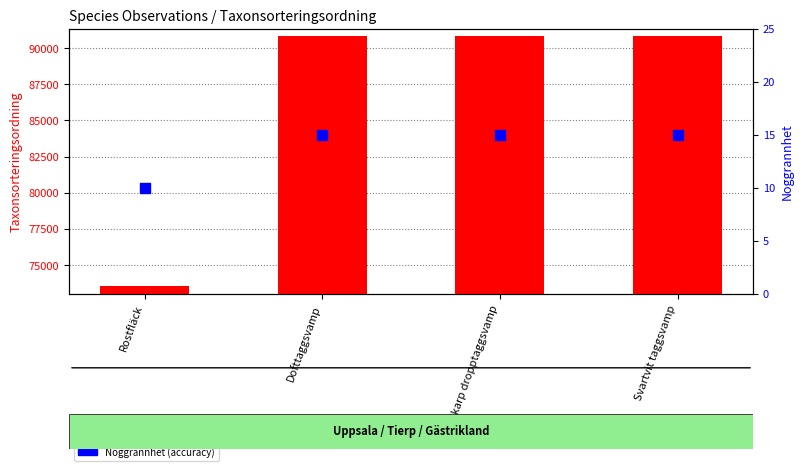

Which series has the largest total across all categories?

Taxonsorteringsordning